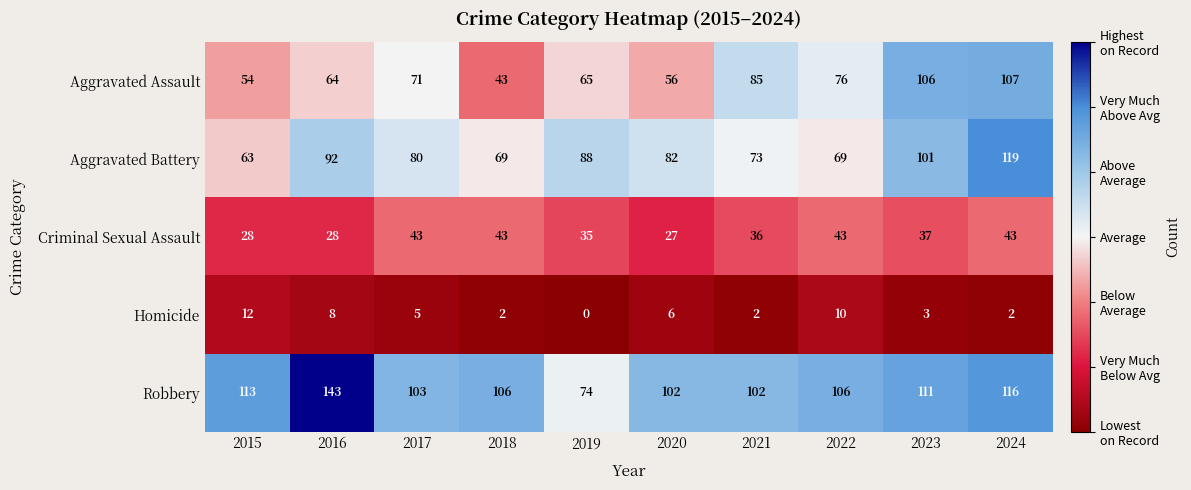

What is the difference between the Robbery values at 2020 and 2024?

14